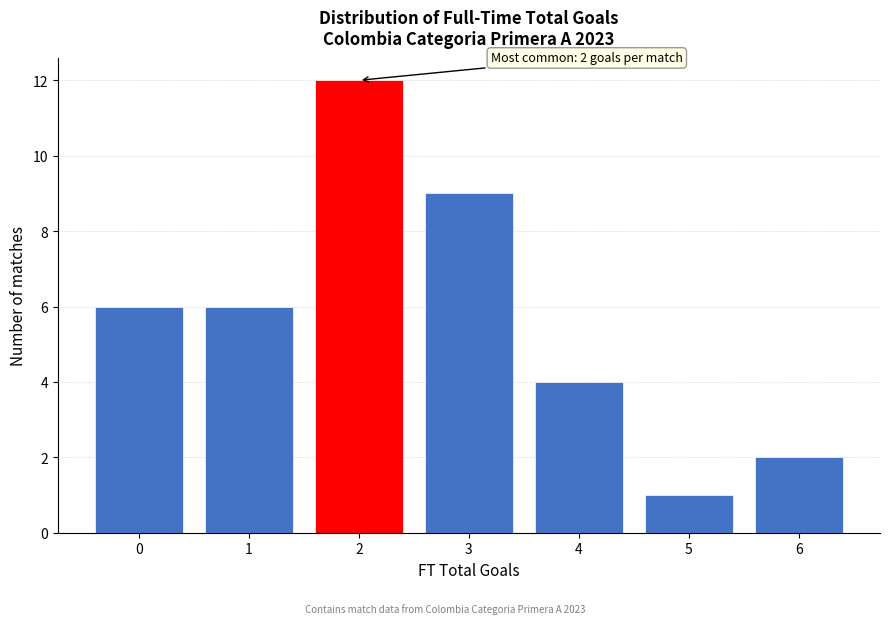

Reading left to right, transcribe all the data shown in this chart.

0=6	1=6	2=12	3=9	4=4	5=1	6=2